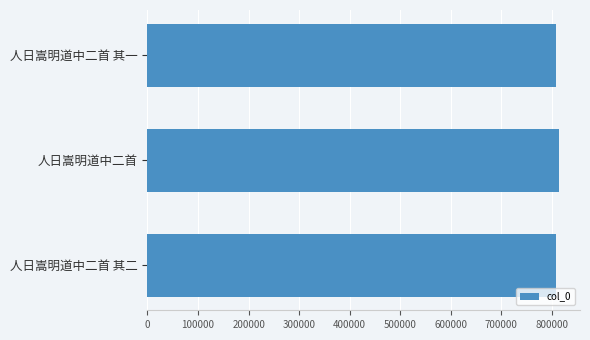

What is the value of the 3rd bar from the top?

808931